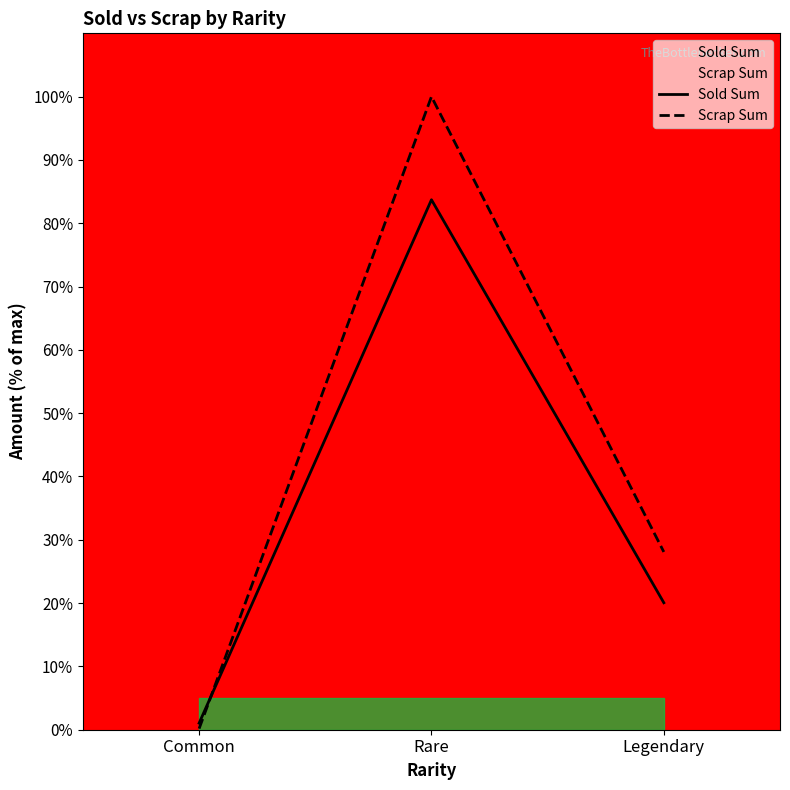

How many lines are shown in the chart?

2